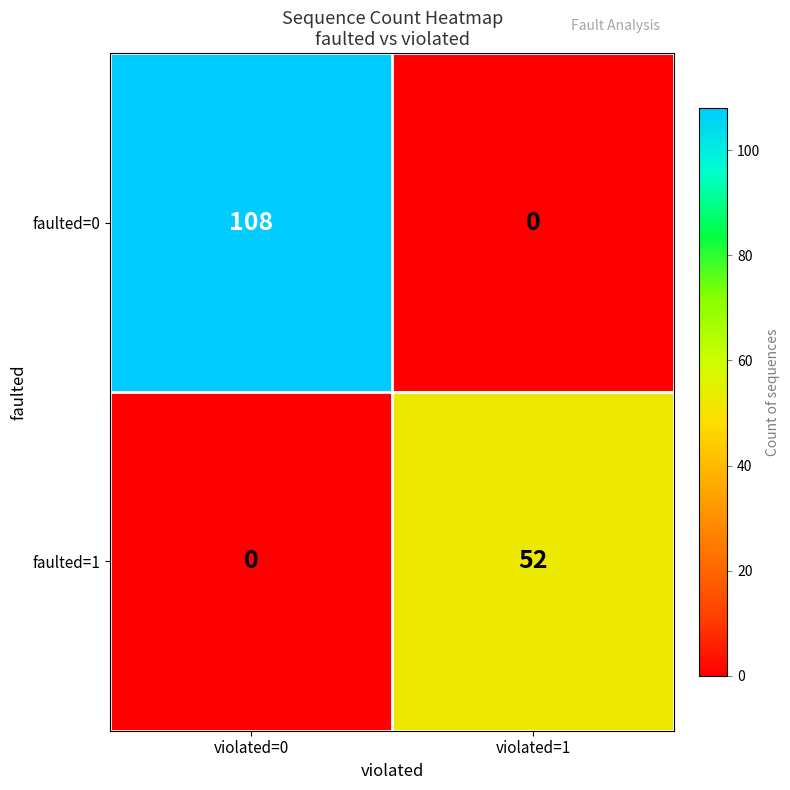

Is it true that faulted=0 equals 168 at violated=0?

False